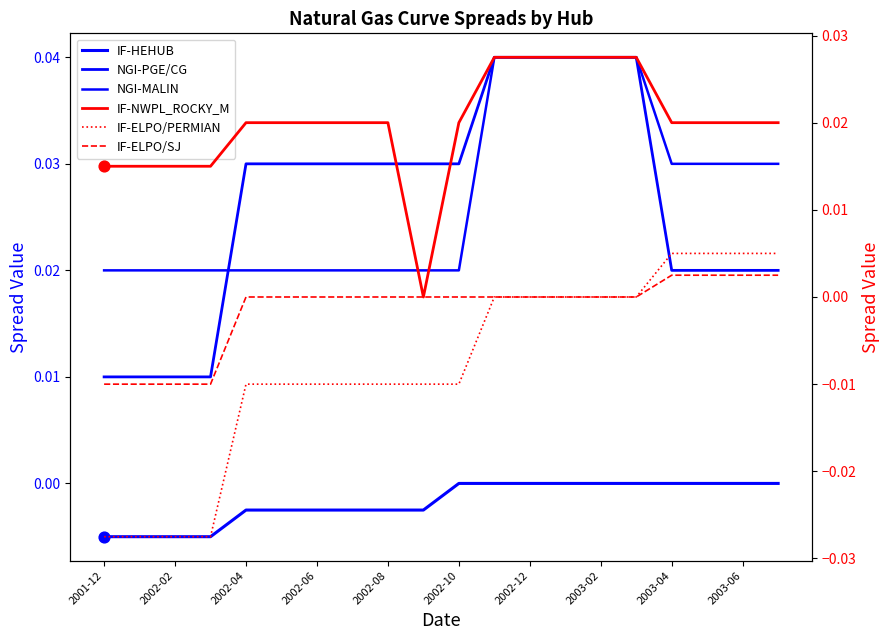

Which series reaches the minimum Y coordinate?

IF-ELPO/PERMIAN